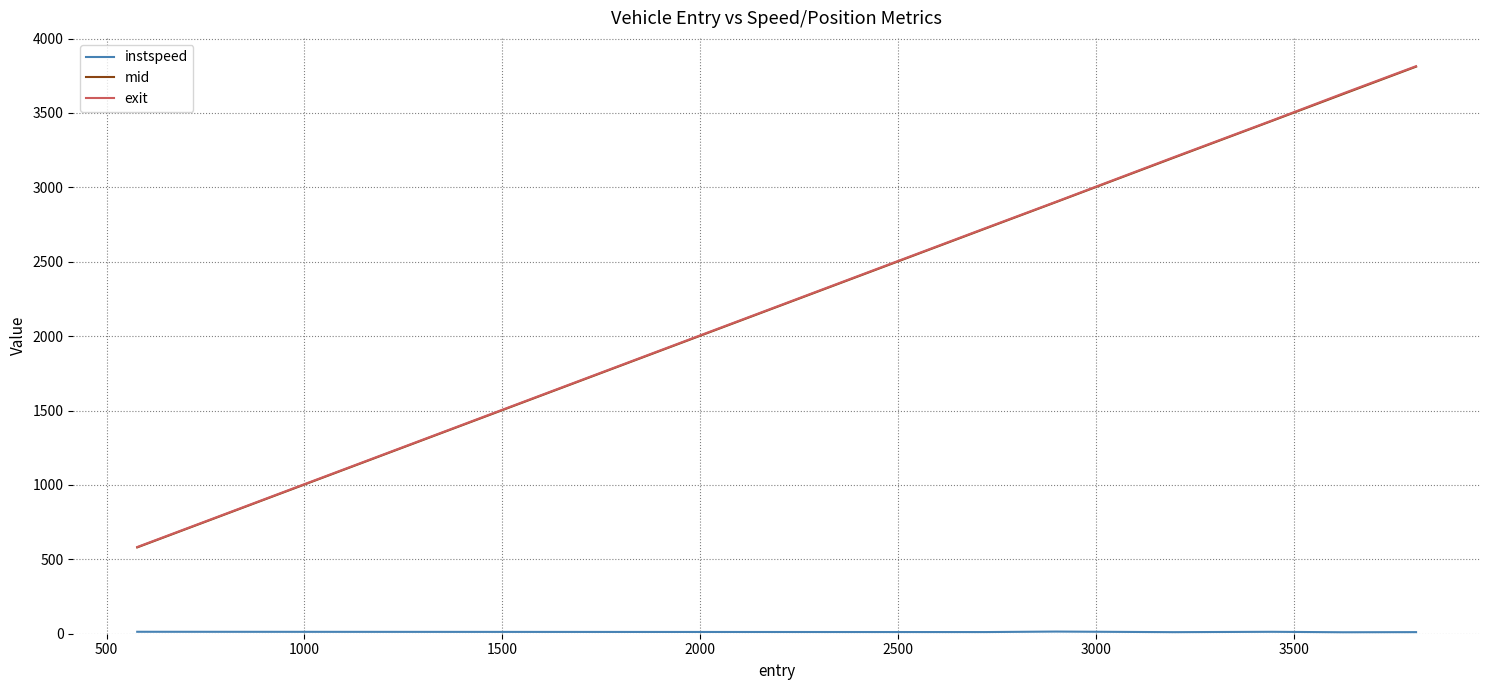

What is the minimum value shown in the chart?

9.8